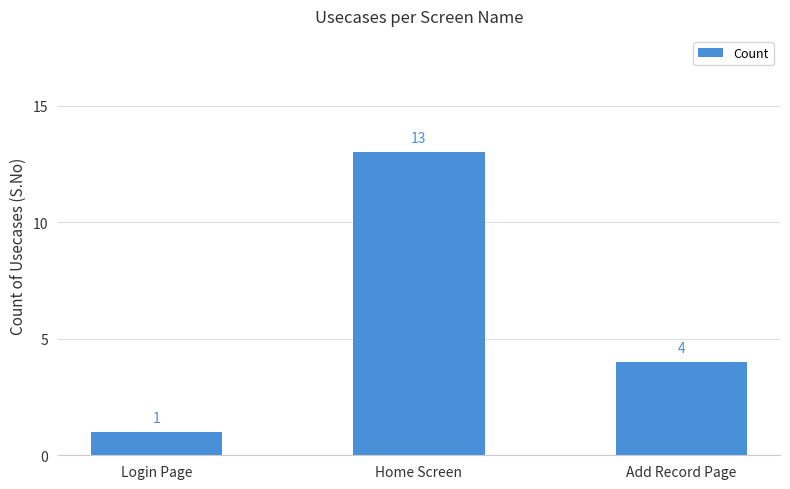

What value does the data have at Add Record Page?

4